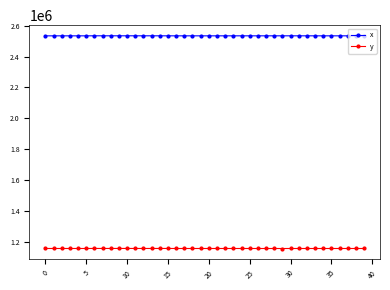

What is the average value of the y series?

1155000.7